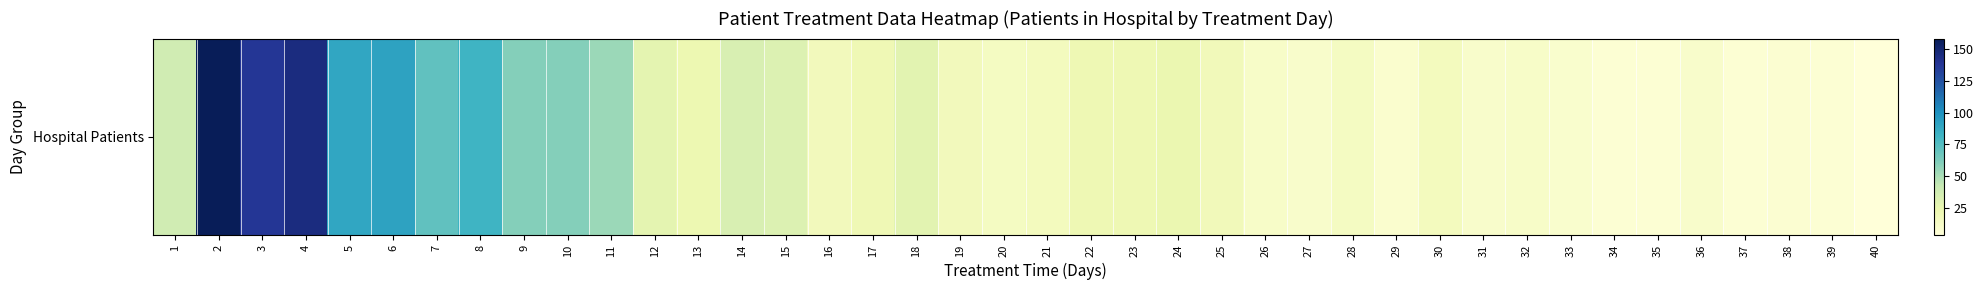

Between 6 and 40, which is larger?

6